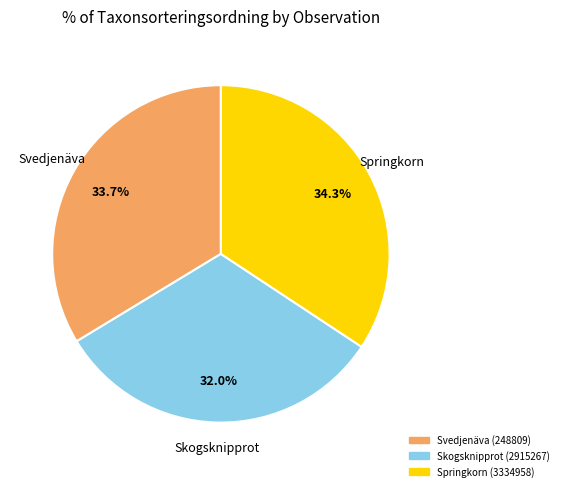

Count the number of slices in the pie.

3